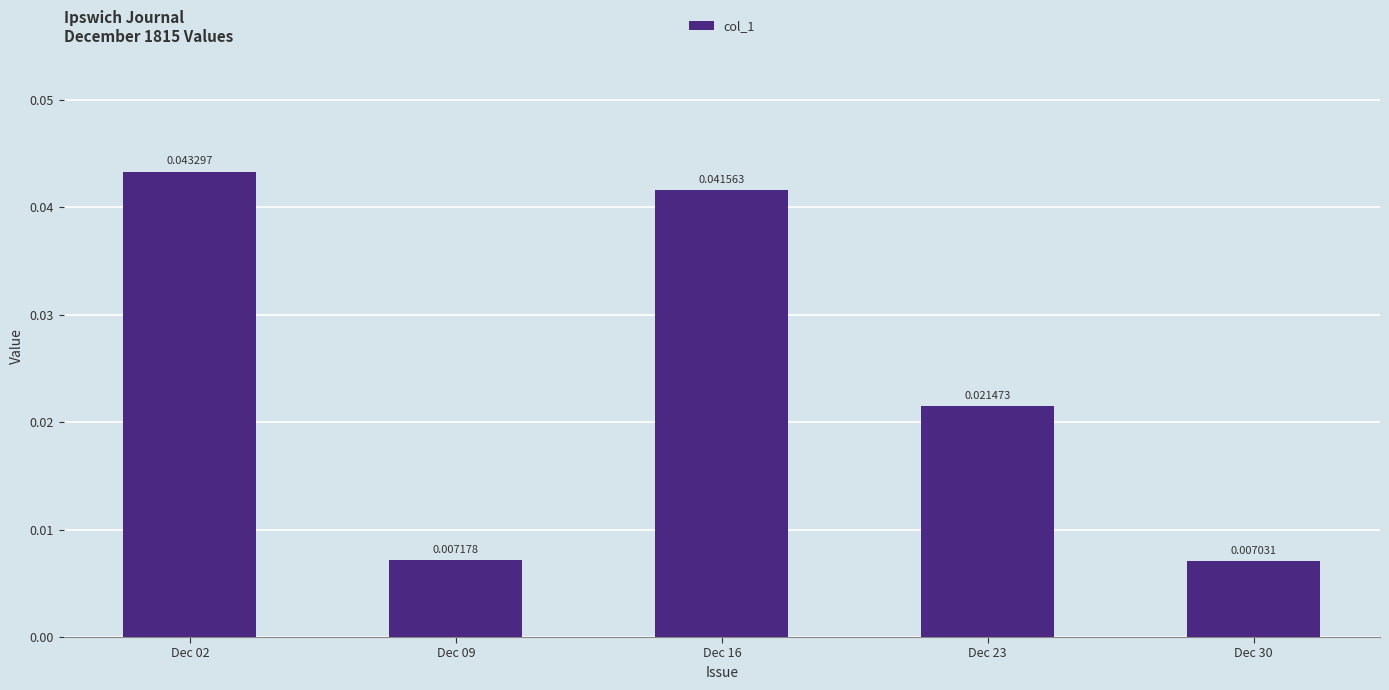

How many distinct data groups are displayed?

1